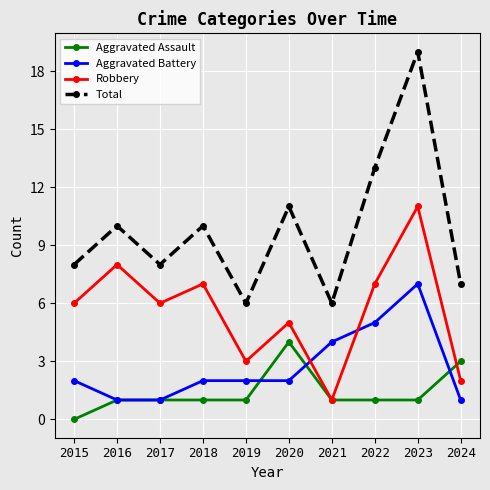

What is the spread (max minus min) of values at 2020?

9